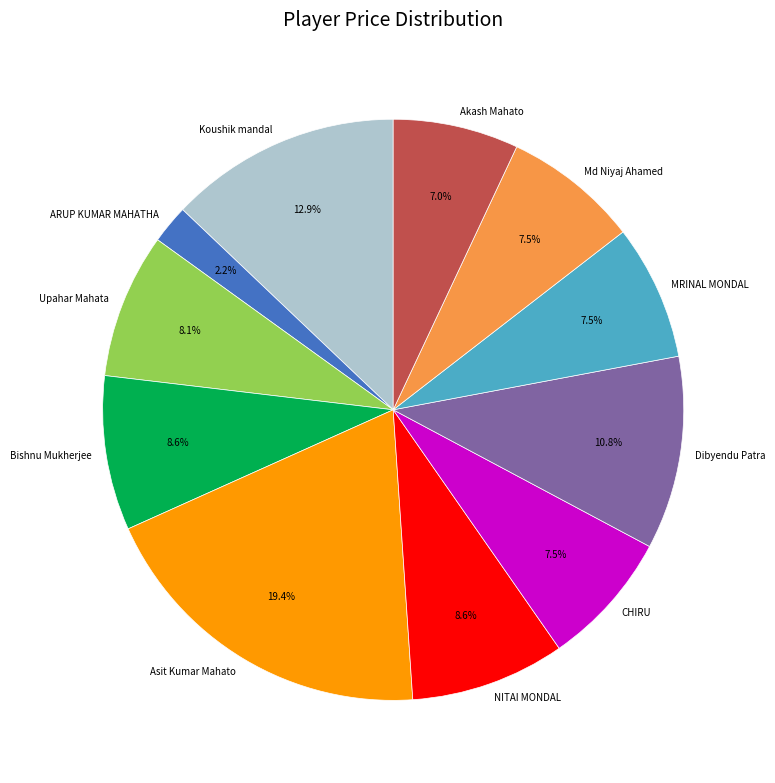

To the nearest percent, what is the difference between the Koushik mandal and Dibyendu Patra slice percentages?

2%